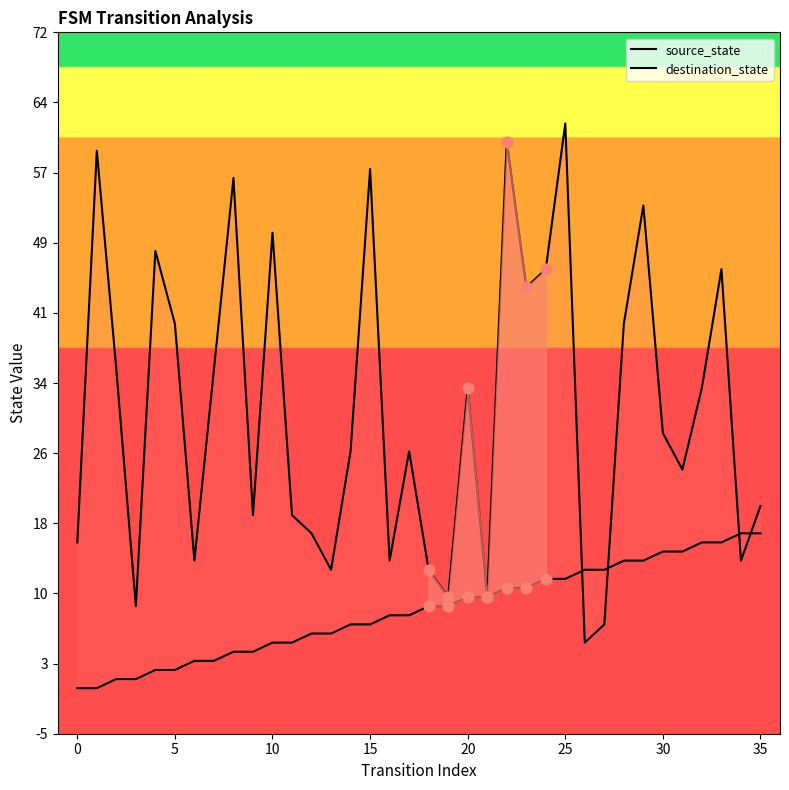

Which series has the largest total across all categories?

destination_state